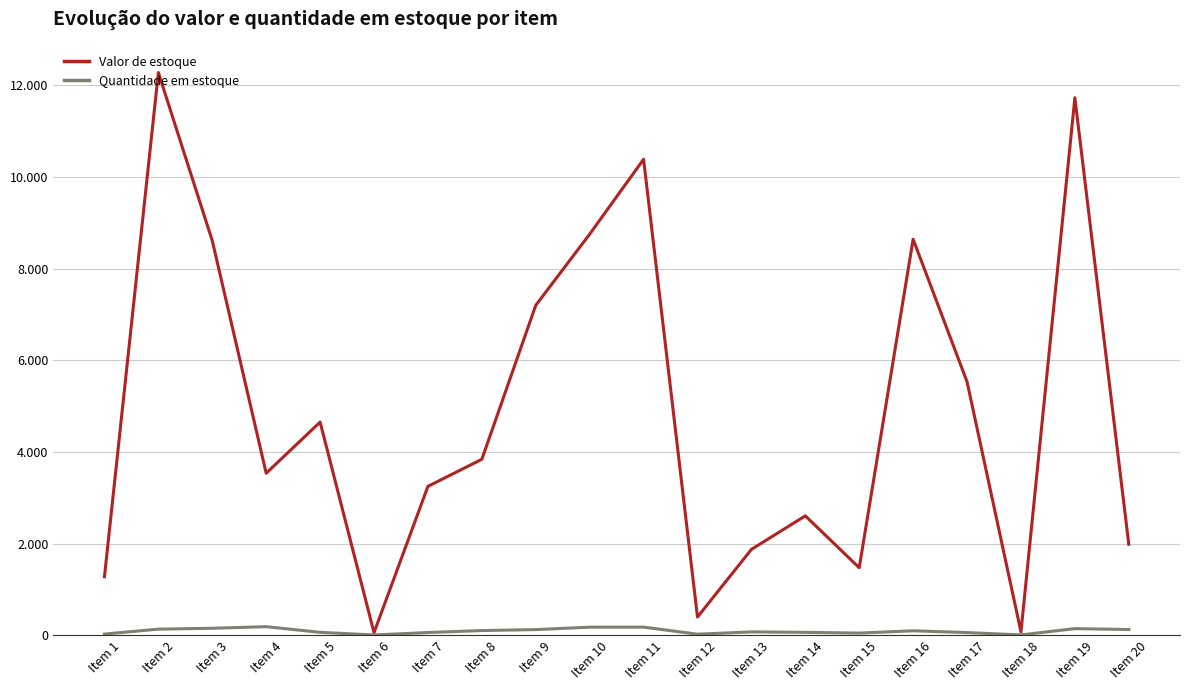

Where is Quantidade em estoque nearest to the value 95?

Item 16